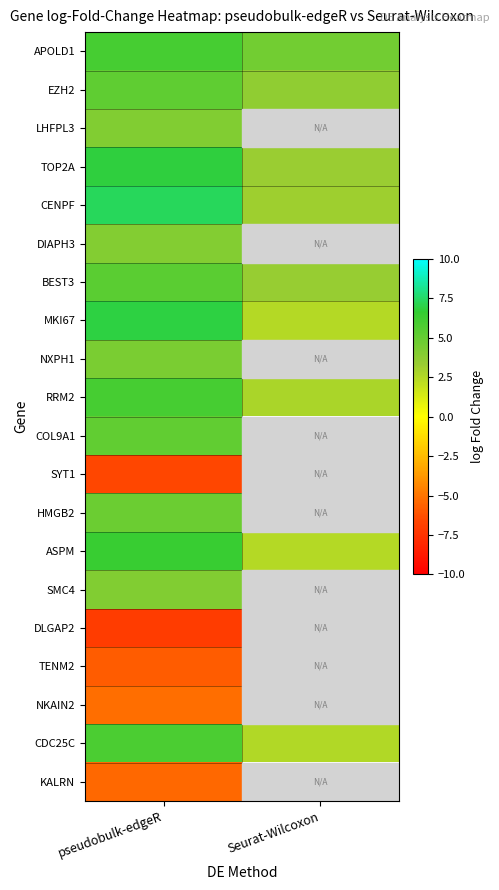

What is the difference between the CENPF values at Seurat-Wilcoxon and pseudobulk-edgeR?

4.1